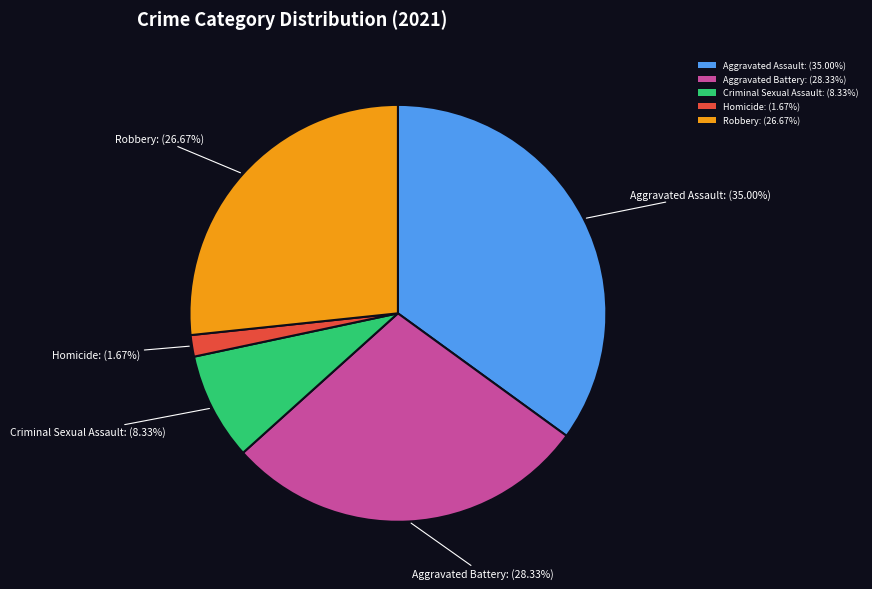

True or false: Criminal Sexual Assault accounts for 3% of the total.

False